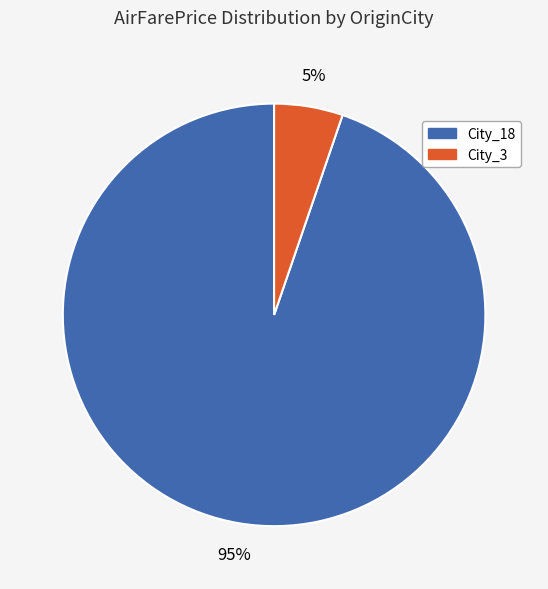

To the nearest percent, what is the combined percentage of City_18 and City_3?

100%